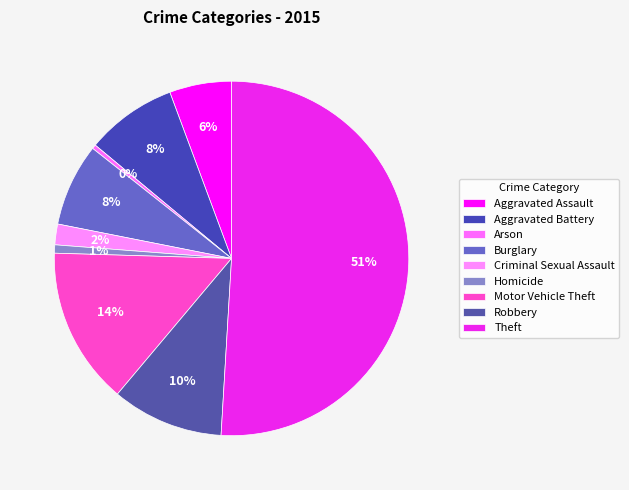

The Motor Vehicle Theft slice represents 1% of the pie. True or false?

False